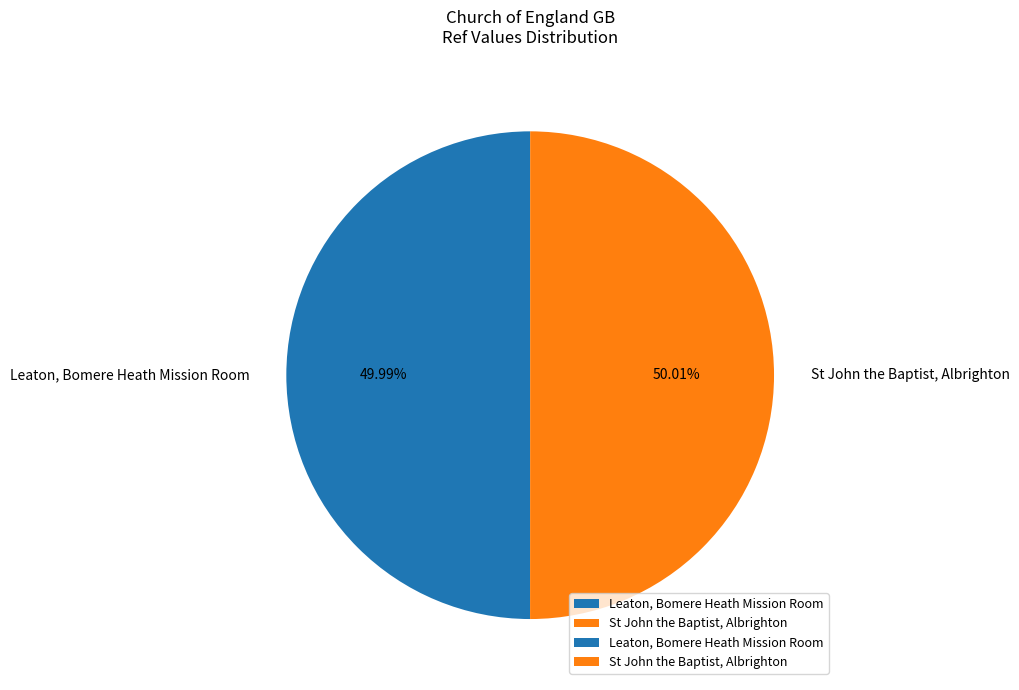

Is there a majority slice in this chart?

Yes